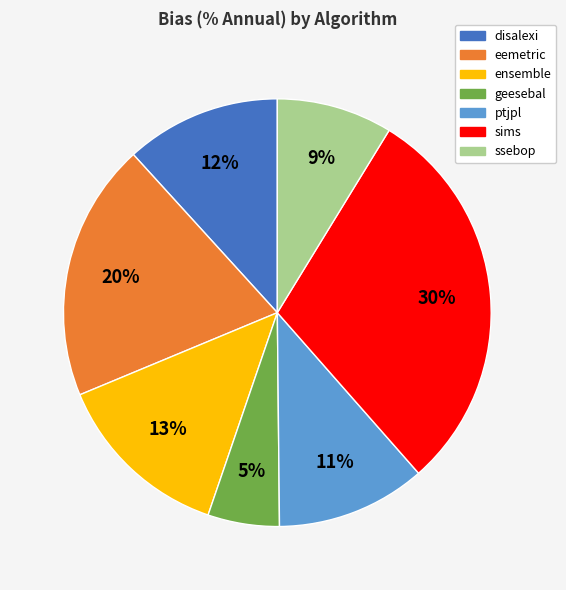

Which category has the smallest portion of the pie?

geesebal